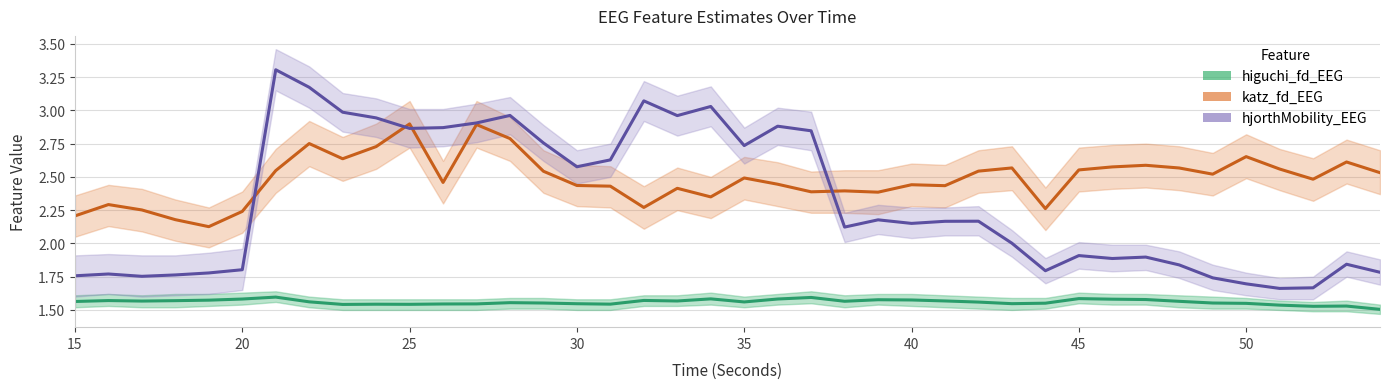

Is the value of higuchi_fd_EEG at 19 greater than the value of hjorthMobility_EEG at 25?

No